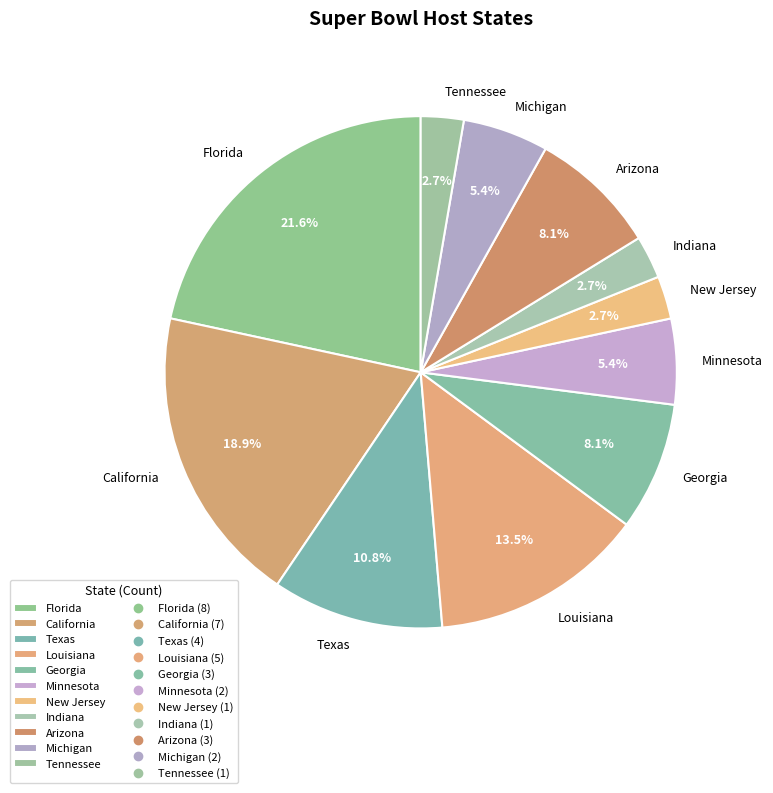

Does Florida account for over 50% of the chart?

No